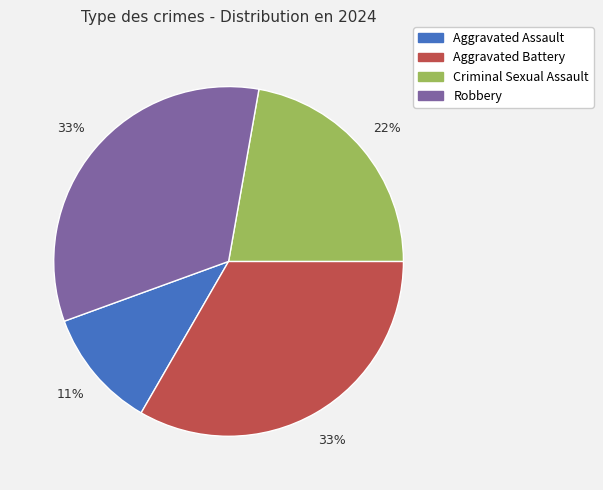

To the nearest percent, what is the difference between the largest and smallest slice percentages?

22%